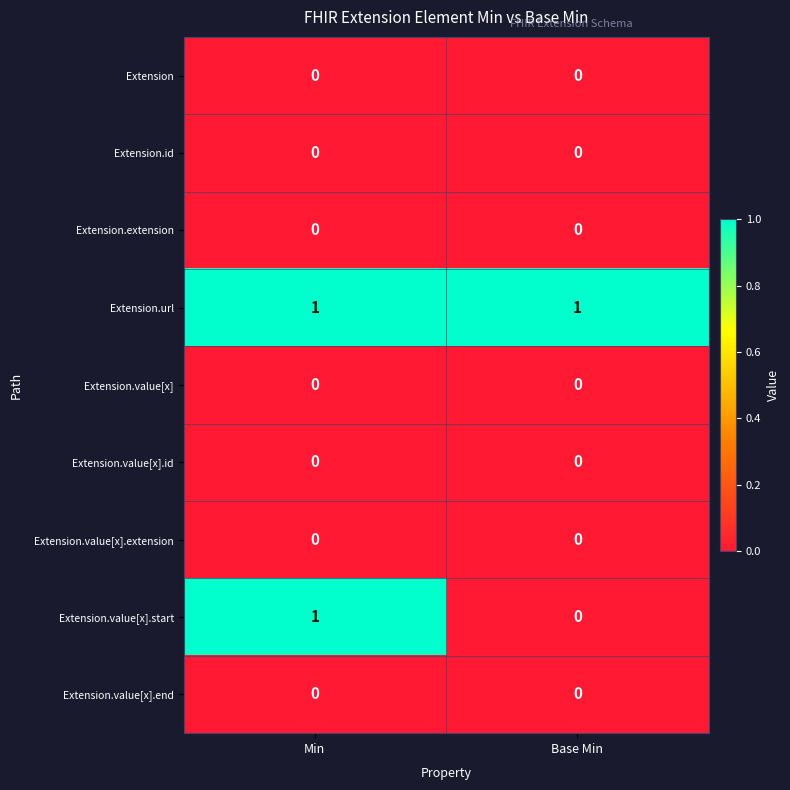

True or false: Extension.value[x].start has a value of 2 at Min.

False